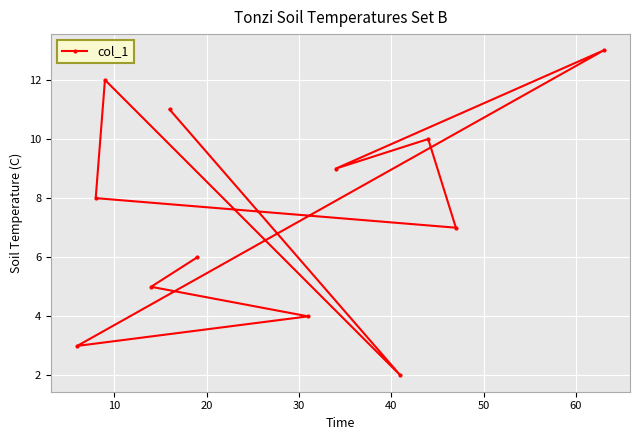

What is the value of the 2nd point from the left?

8.0